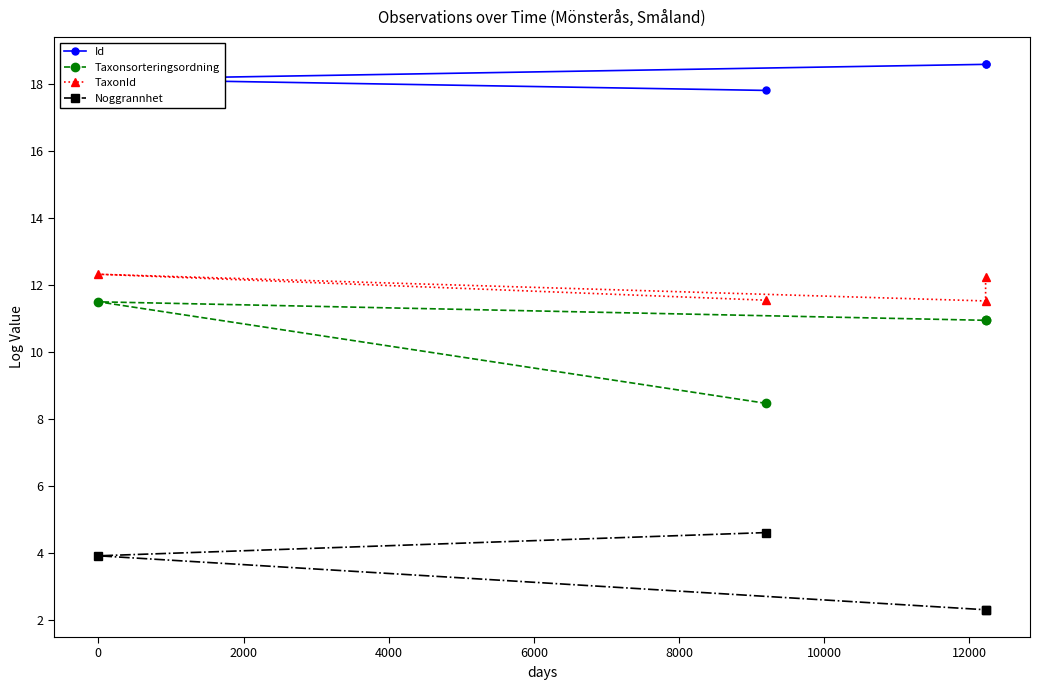

What is the difference between the second highest and minimum values in the Taxonsorteringsordning series?

2.5